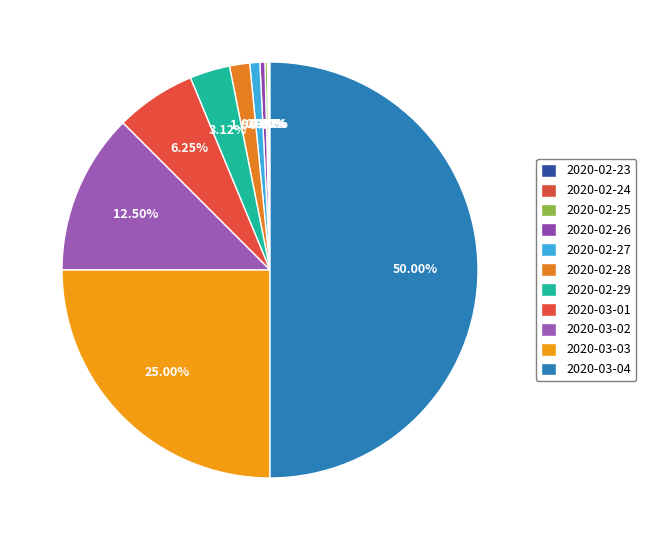

To the nearest percent, what is the difference between the 2020-03-04 and 2020-02-24 slice percentages?

50%